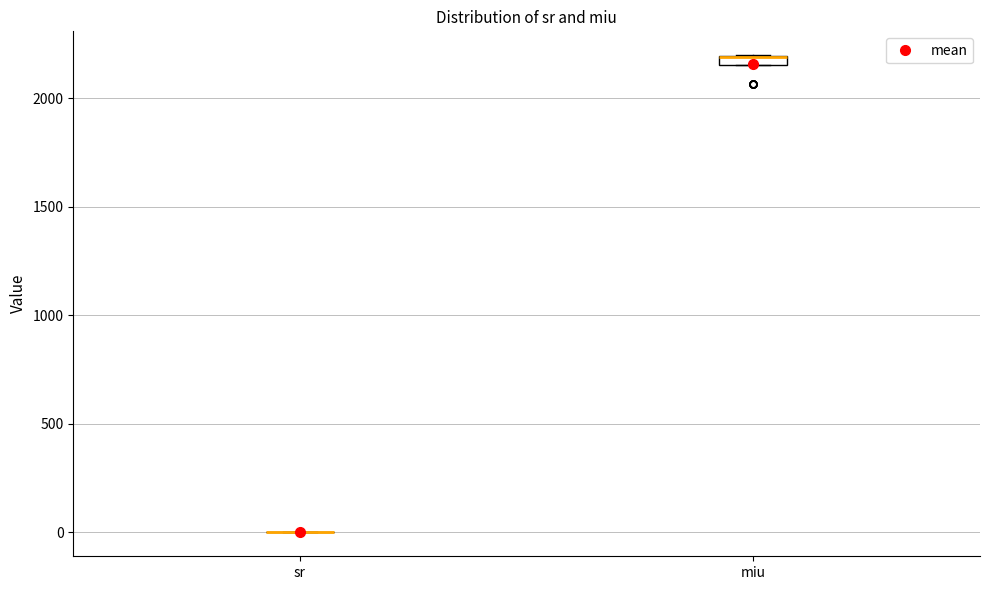

Where is the lower edge of the box for miu on the y-axis? The values are not printed on the chart, so give them approximately, as read against the axis.

2150